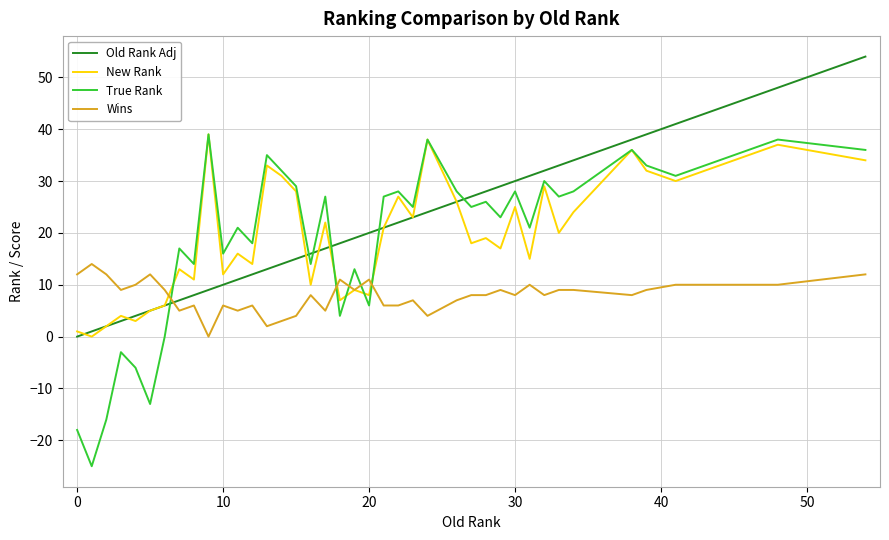

Which series has the widest spread of values?

True Rank